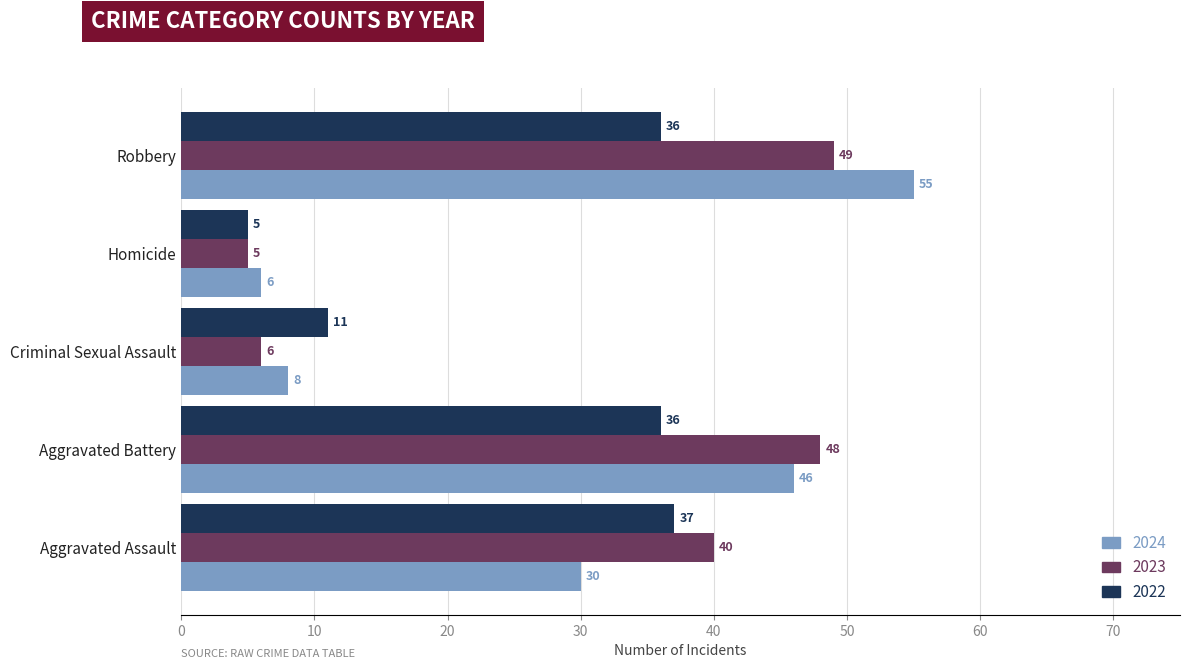

Count the number of categories in the chart.

5